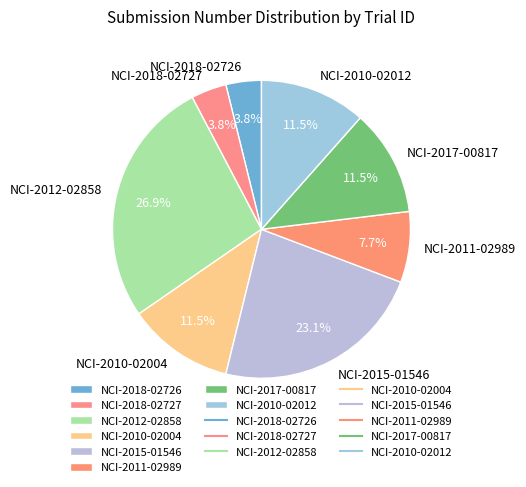

Combined, do NCI-2011-02989 and NCI-2018-02727 account for over 50%?

No